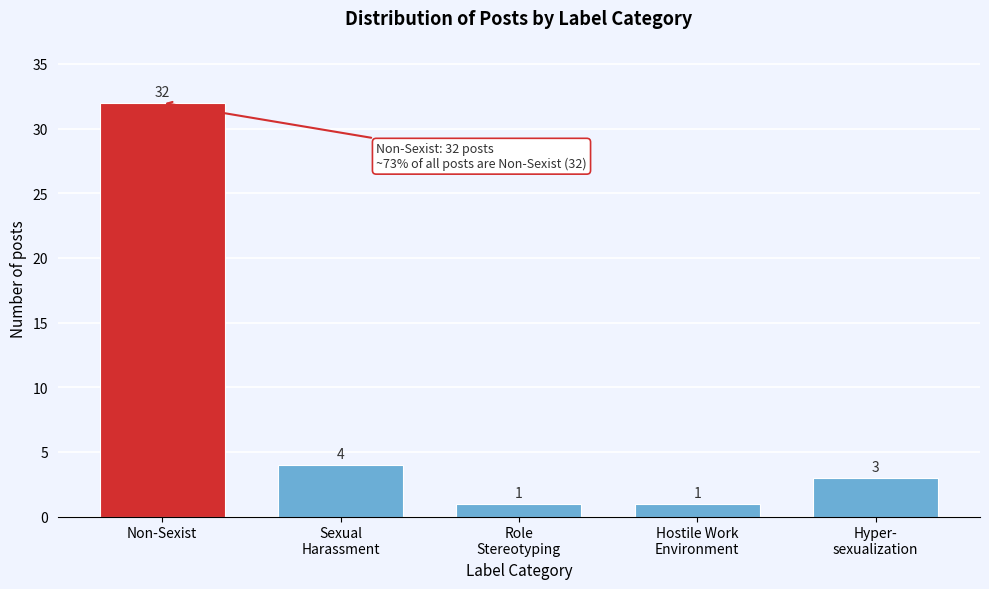

Reading right to left, extract all data points from this chart.

3	1	1	4	32